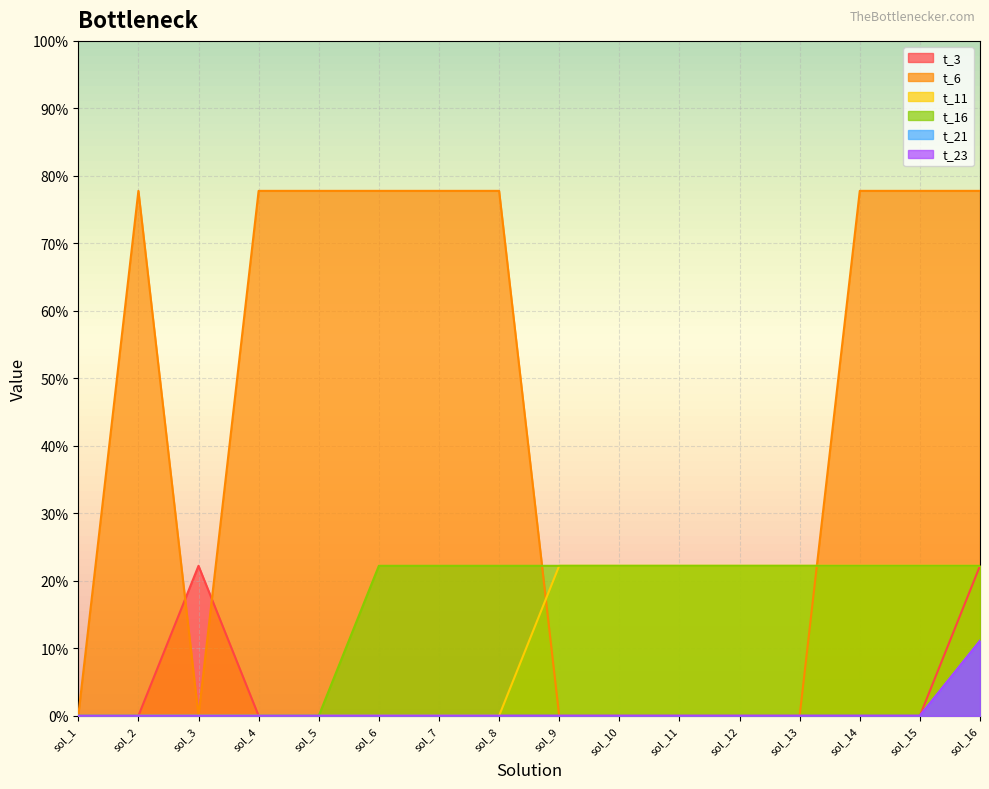

True or false: t_21 has more than 0 interior local peaks.

False